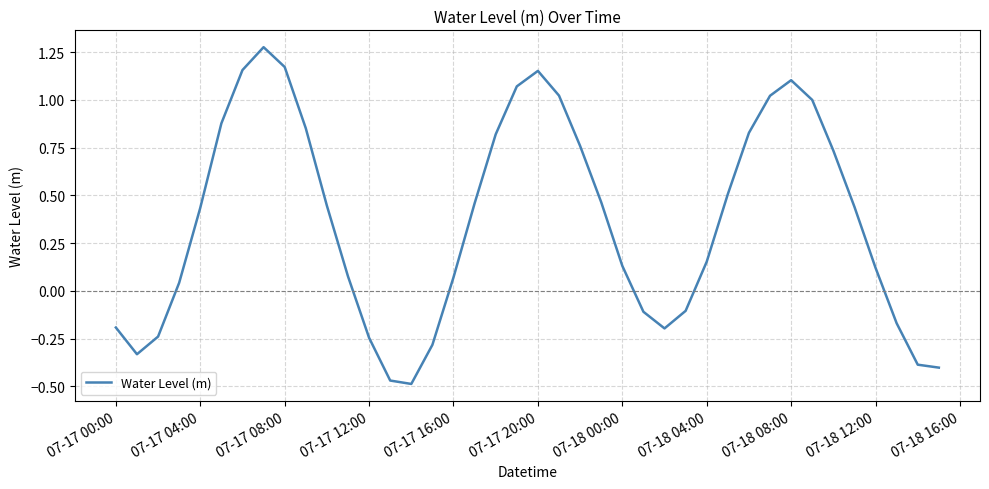

What is the difference between the maximum and minimum values?

1.8